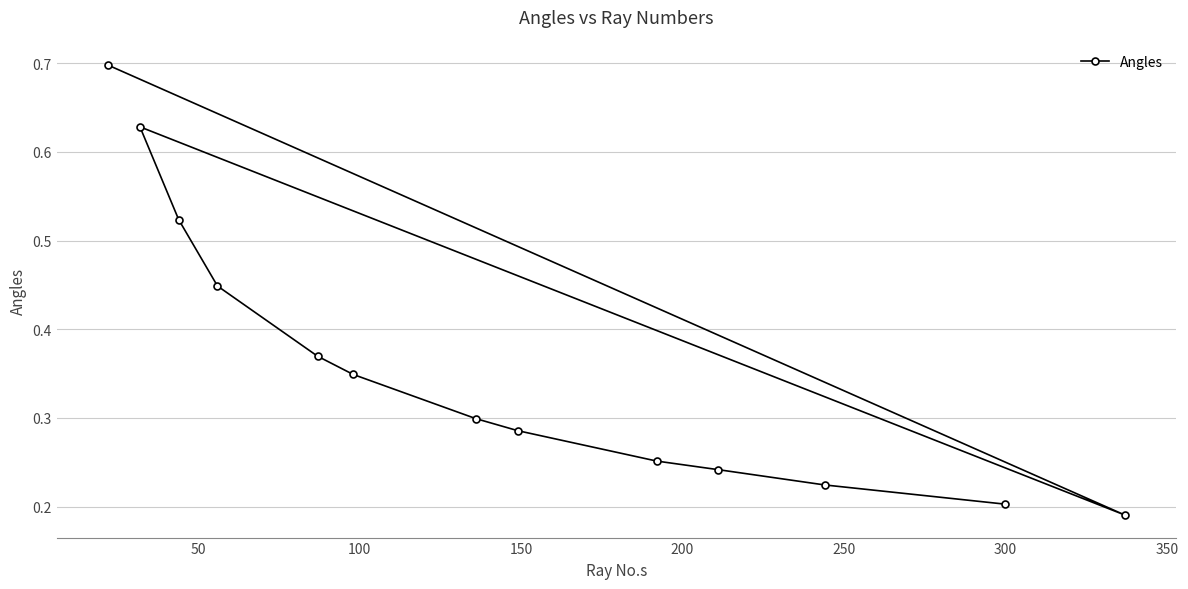

Does the chart have visible grid lines?

Yes